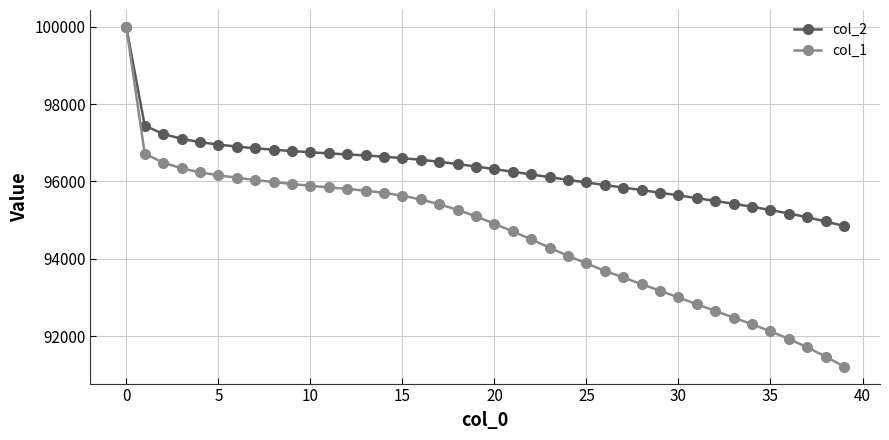

List the series in order of their overall mean, lowest first.

col_1, col_2